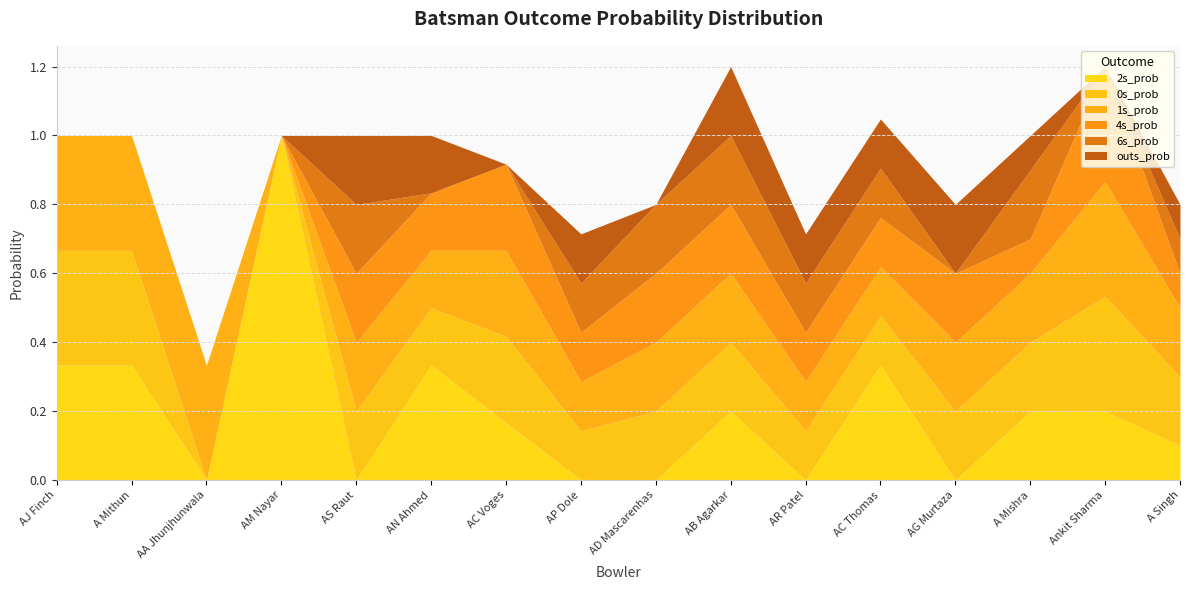

What is the label of the 5th point from the left?

AS Raut